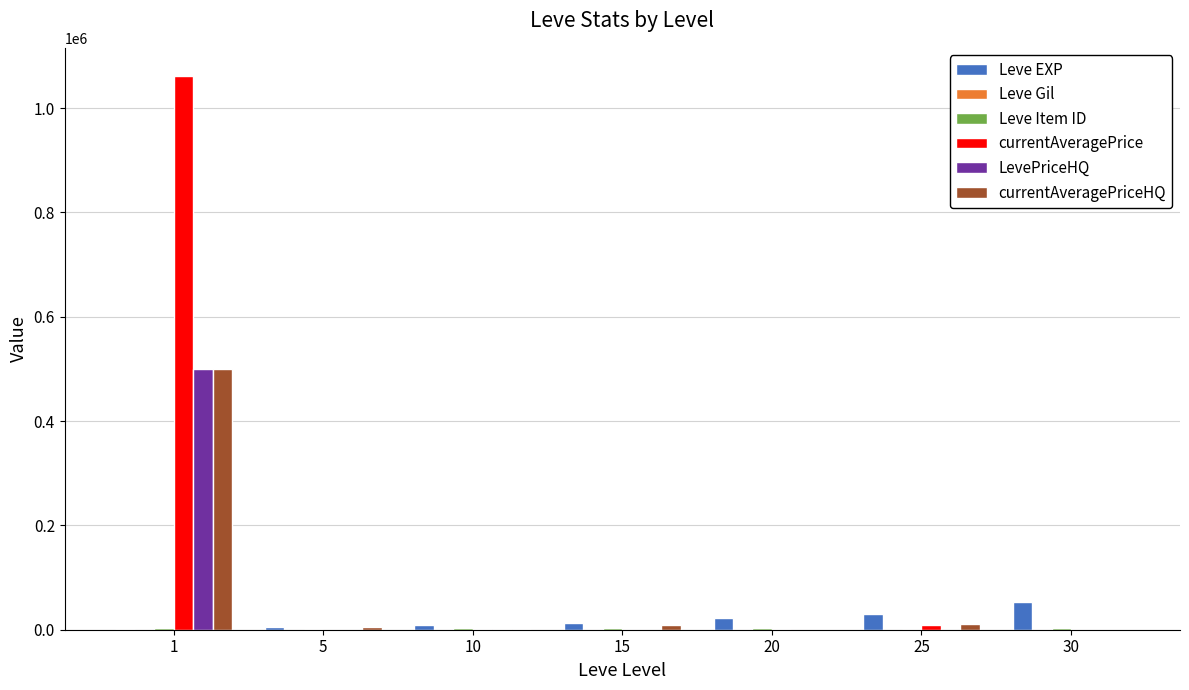

Which series changed the most between 1 and 15?

currentAveragePrice